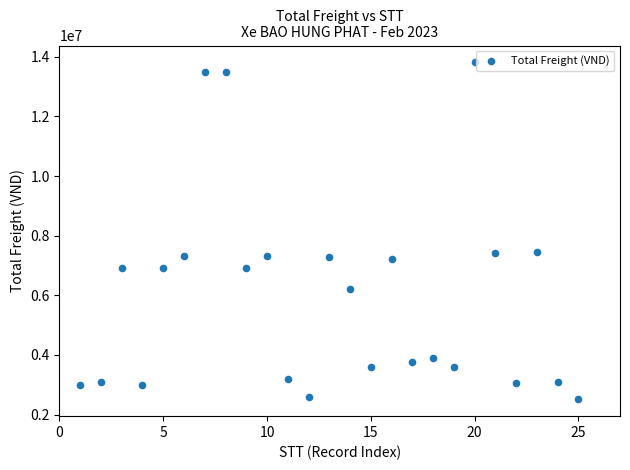

What is the range of Y values (max minus min)?

11297500